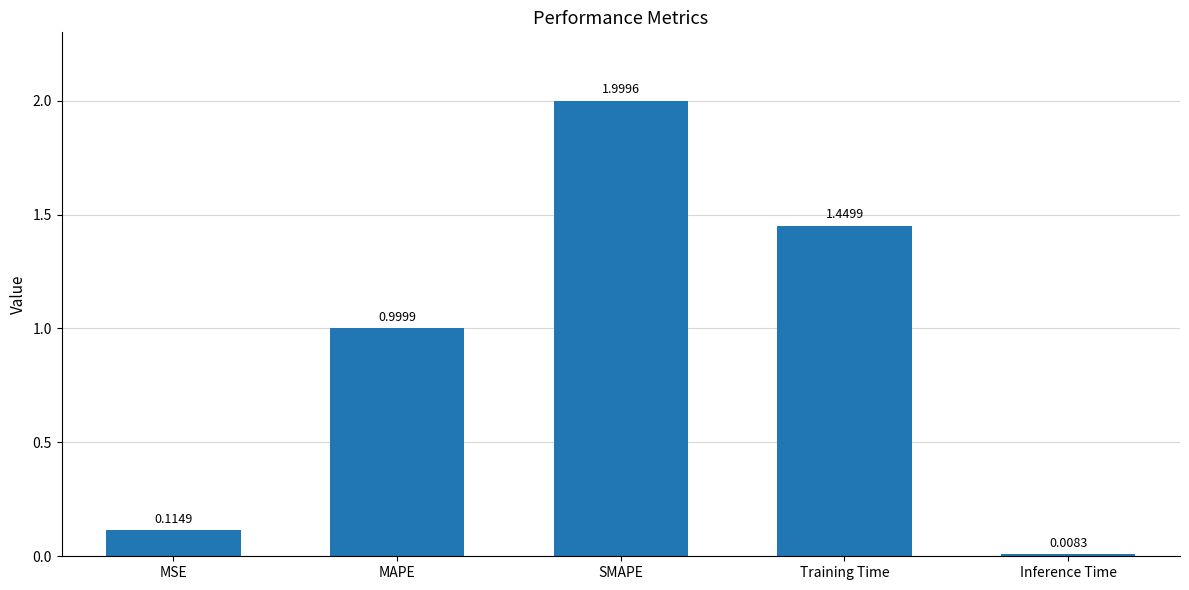

List the labels in order of value, largest first.

SMAPE, Training Time, MAPE, MSE, Inference Time